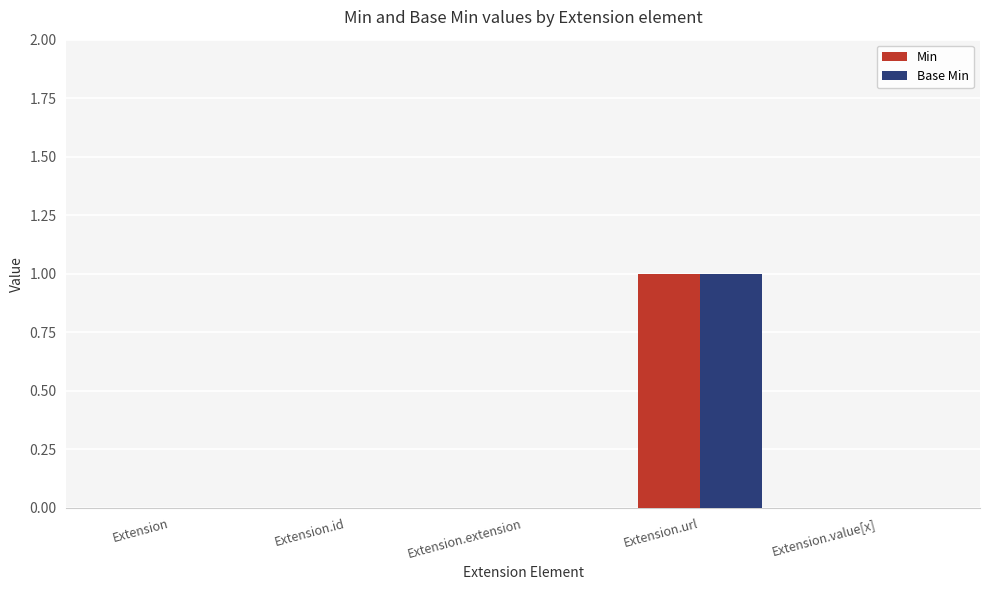

Which label corresponds to the largest value in the chart?

Extension.url